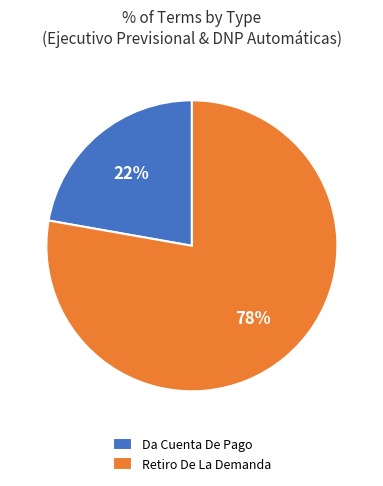

What percentage is the Da Cuenta De Pago slice, to the nearest percent?

22%